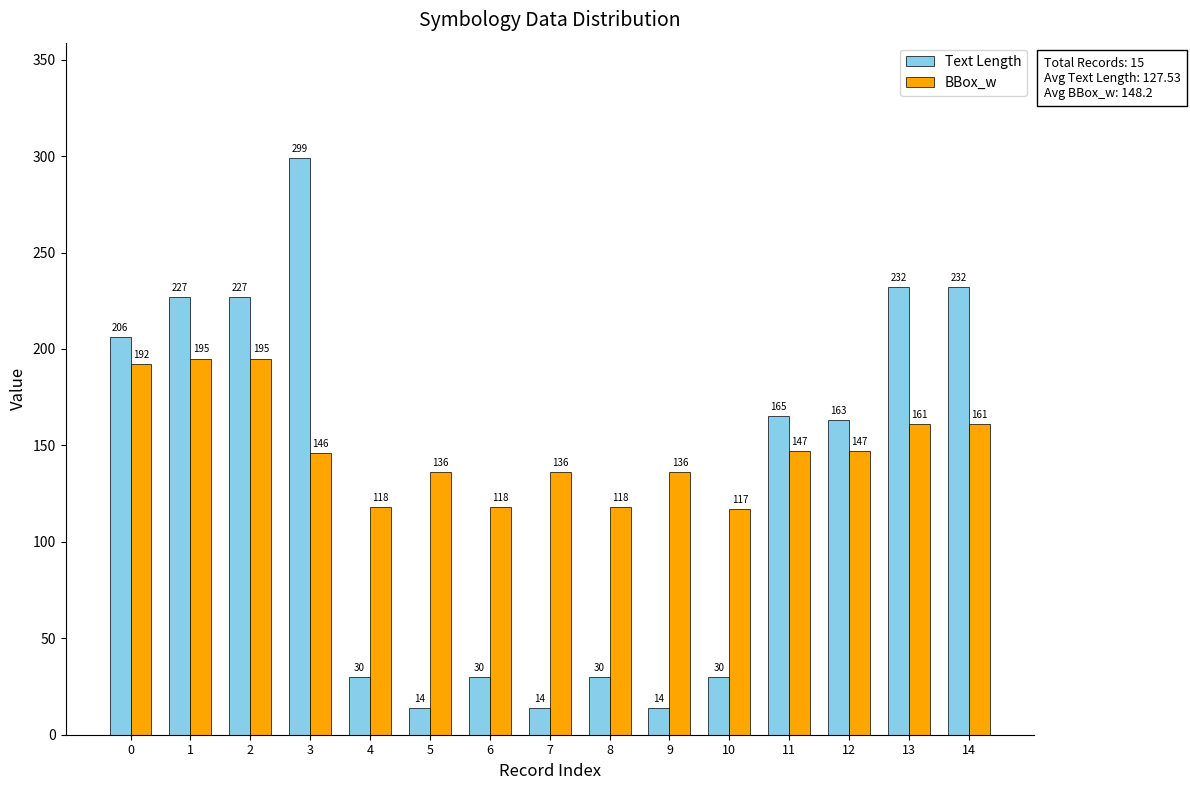

What is the spread (max minus min) of values at 9?

122